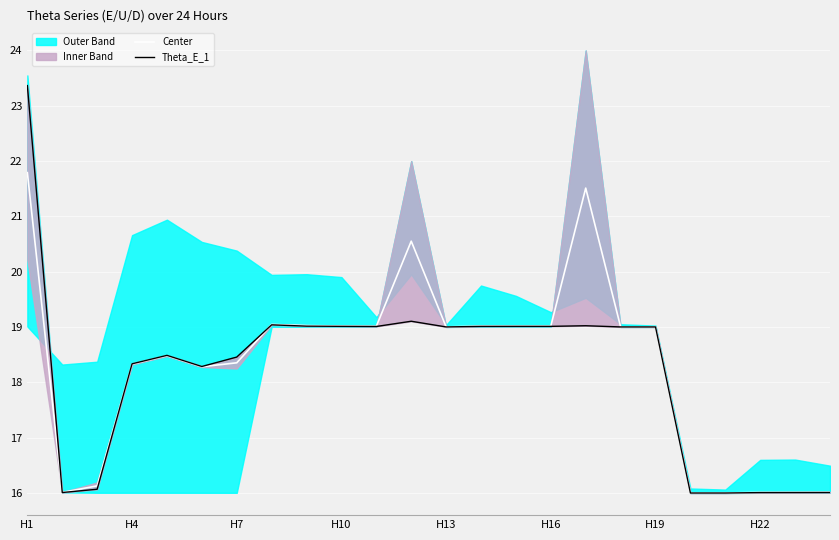

Count the number of categories in the chart.

24